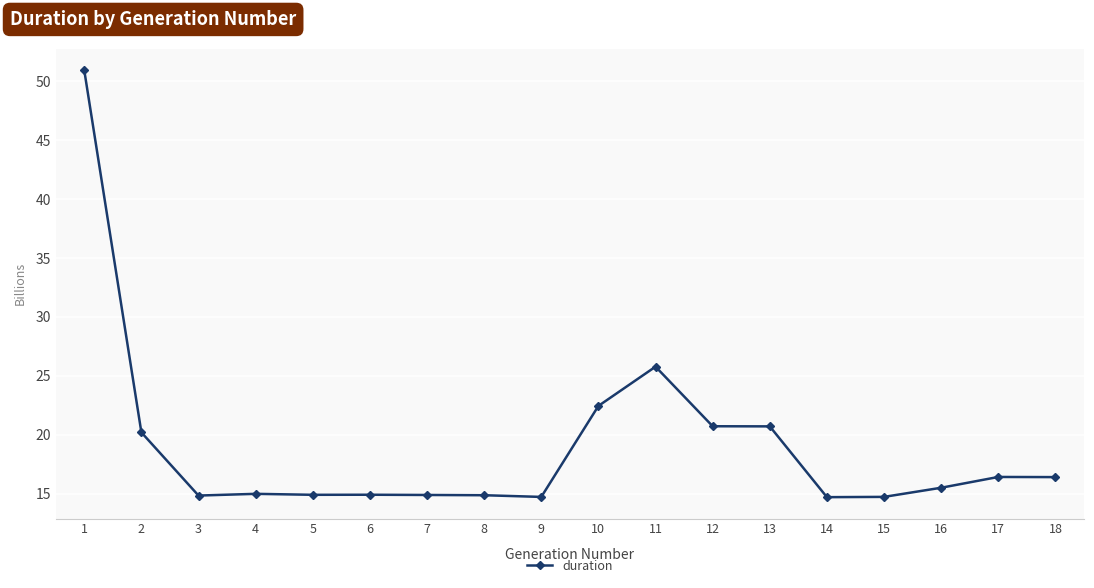

What is the smallest value displayed?

14.7